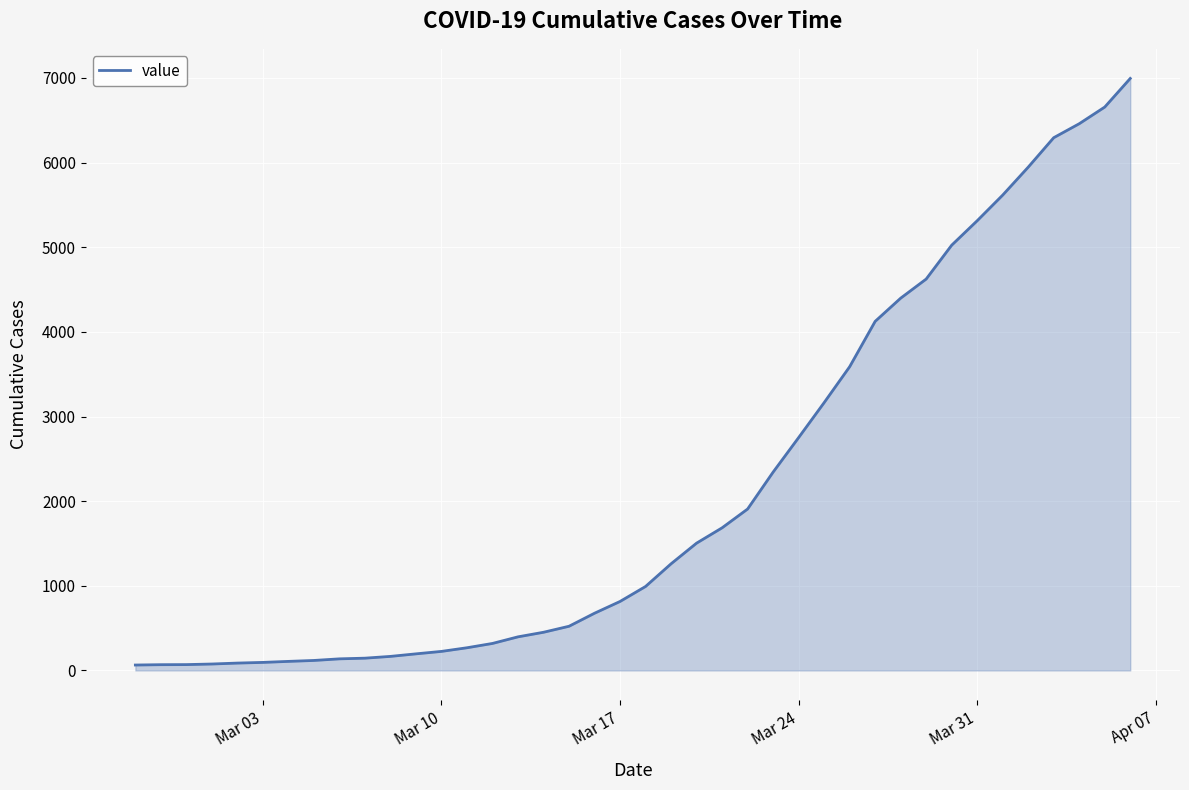

What is the difference between the maximum and minimum values?

6930